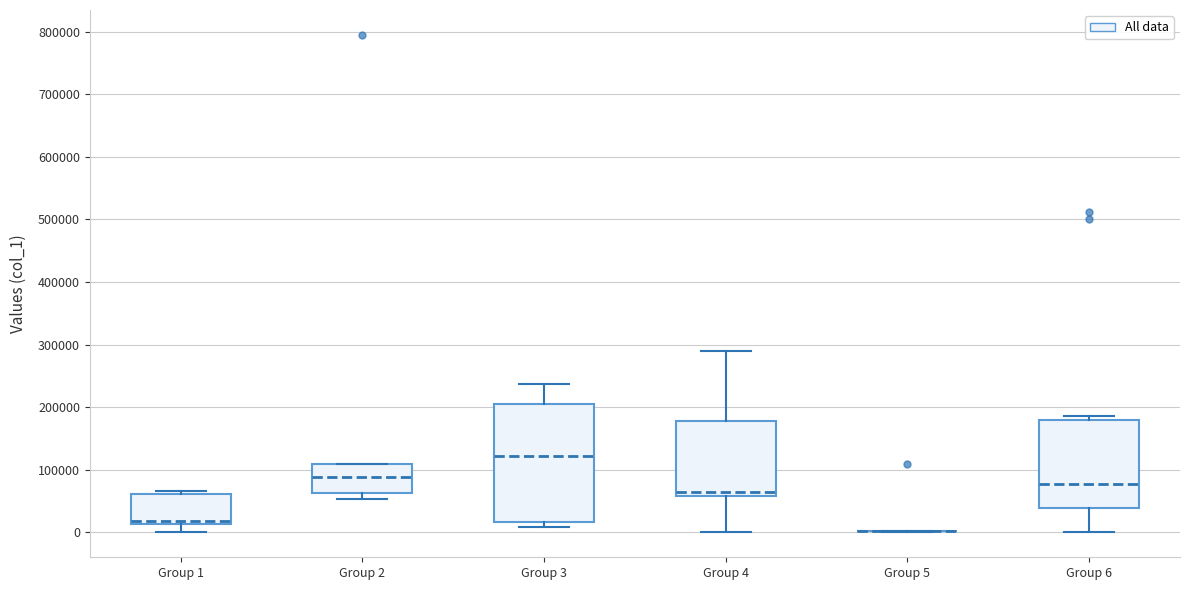

Reading left to right, read every box against the y-axis: the position of its median line, the range the box covers, and the ends of its whiskers. The values are not printed on the chart, so give them approximately, as read against the axis.

Group 1: median 20000, box 10000 to 60000, whiskers 0 to 70000
Group 2: median 90000, box 60000 to 110000, whiskers 50000 to 110000
Group 3: median 120000, box 20000 to 210000, whiskers 10000 to 240000
Group 4: median 60000 (just above the box's lower edge), box 60000 to 180000, whiskers 0 to 290000
Group 5: box collapsed to a line at 0, whiskers 0 to 0
Group 6: median 80000, box 40000 to 180000, whiskers 0 to 190000